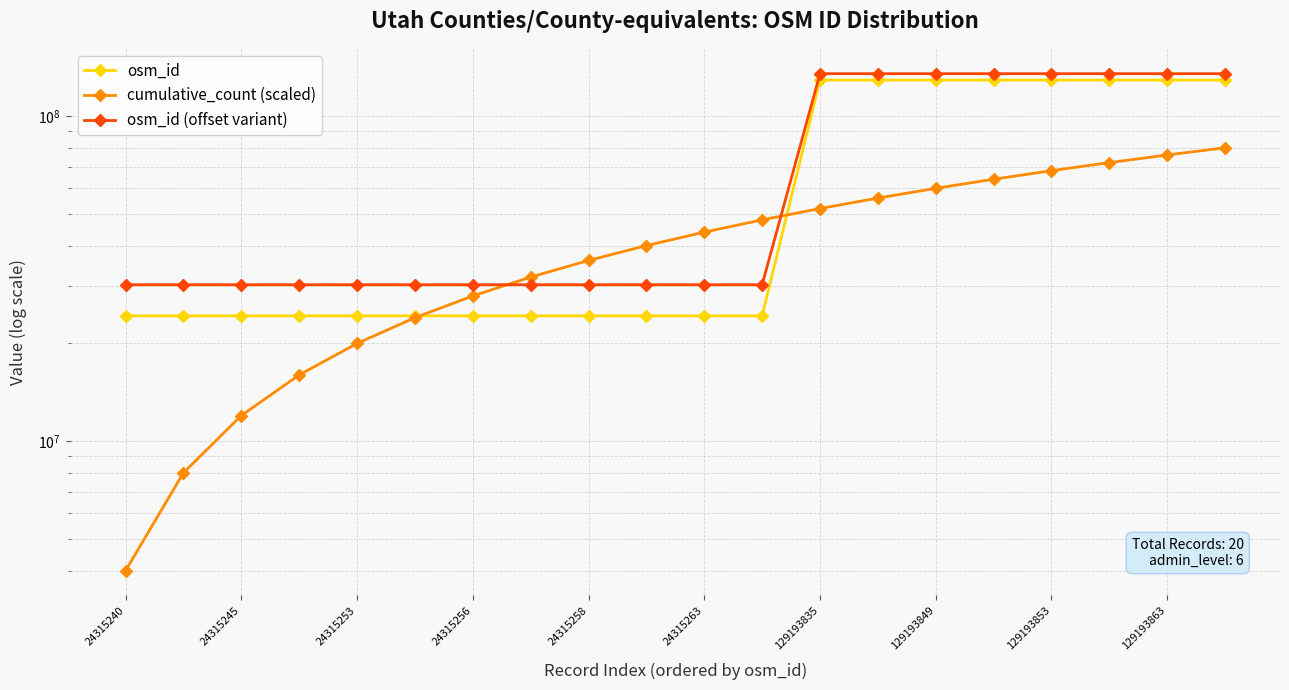

How many data points in osm_id are less than 24315263?

10